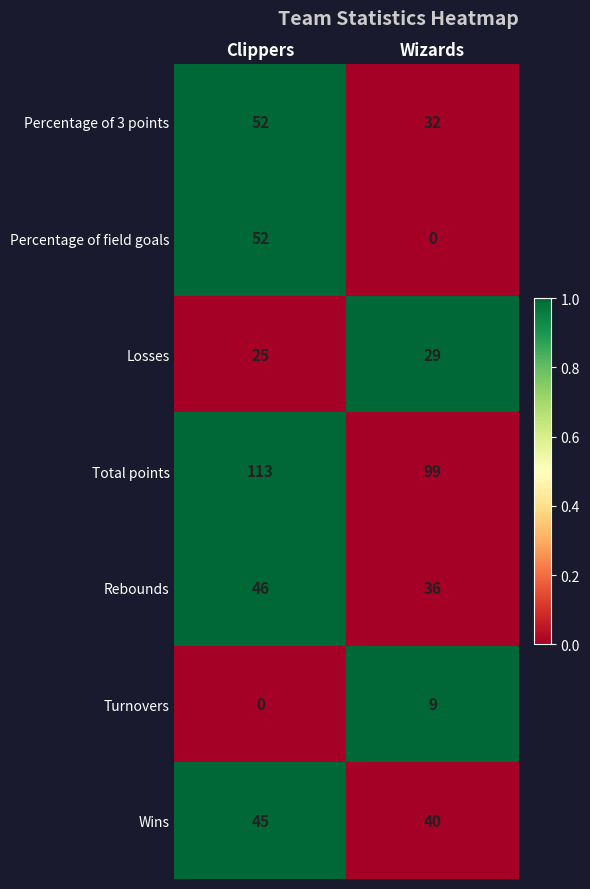

At which category is the sum across all series the highest?

Clippers